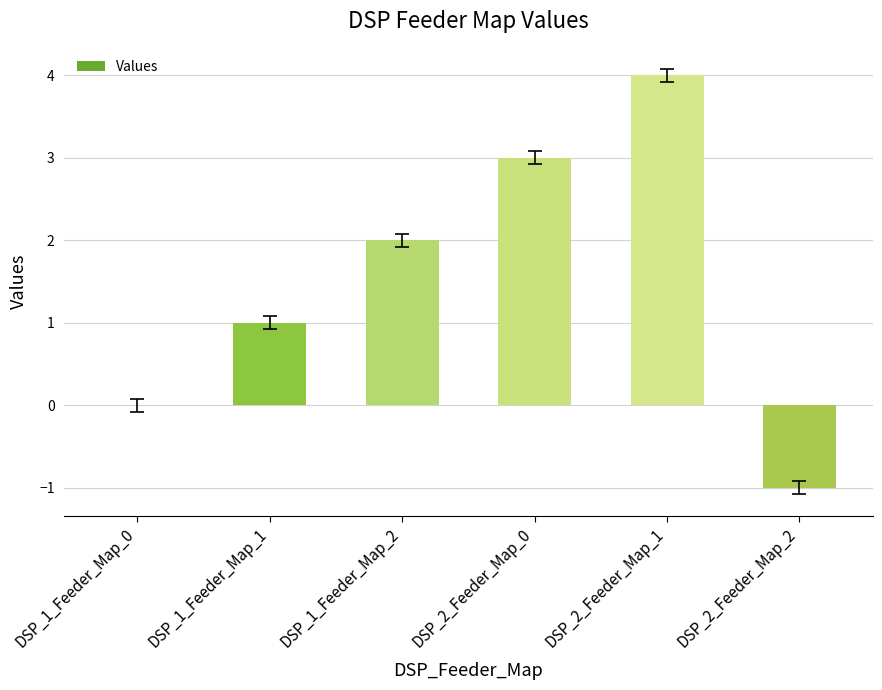

What is the maximum value shown in the chart?

4